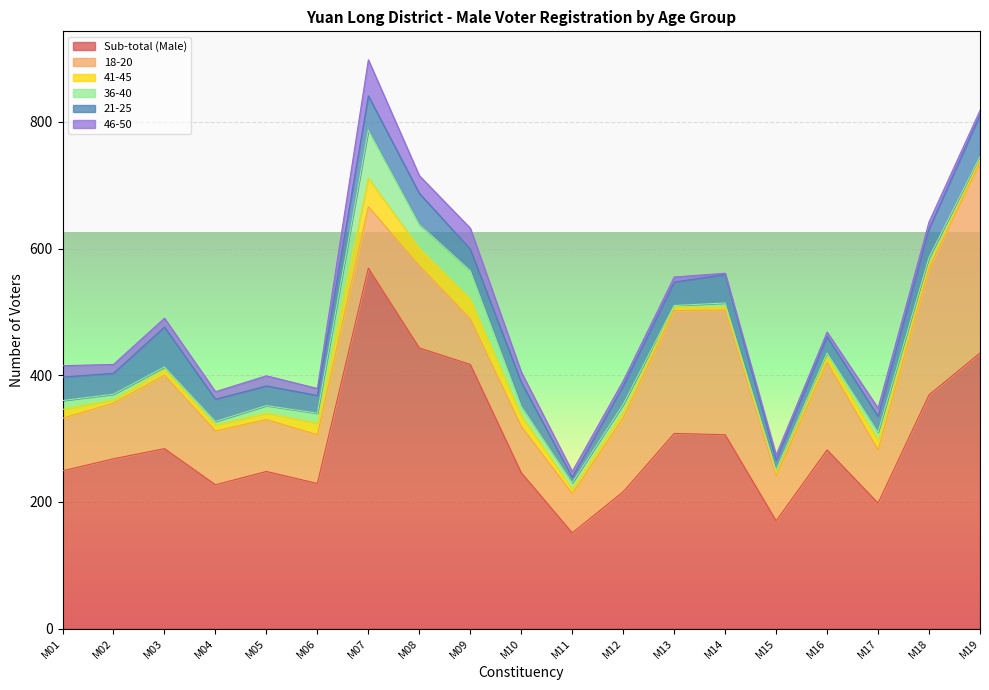

Reading left to right, transcribe all the data shown in this chart.

Sub-total (Male): 249	268	284	227	248	229	569	443	417	246	151	216	308	306	170	282	198	369	435
18-20: 83	88	116	85	82	77	97	130	72	73	62	117	194	197	71	138	84	200	301
41-45: 14	5	9	9	10	18	45	27	31	17	7	9	6	5	5	9	15	6	4
36-40: 14	9	4	6	12	16	76	38	45	15	10	12	2	6	4	6	13	11	5
21-25: 37	33	63	35	31	28	54	49	34	38	9	29	37	45	16	26	25	45	66
46-50: 18	14	14	12	16	11	57	28	33	16	9	8	8	2	8	7	13	11	7